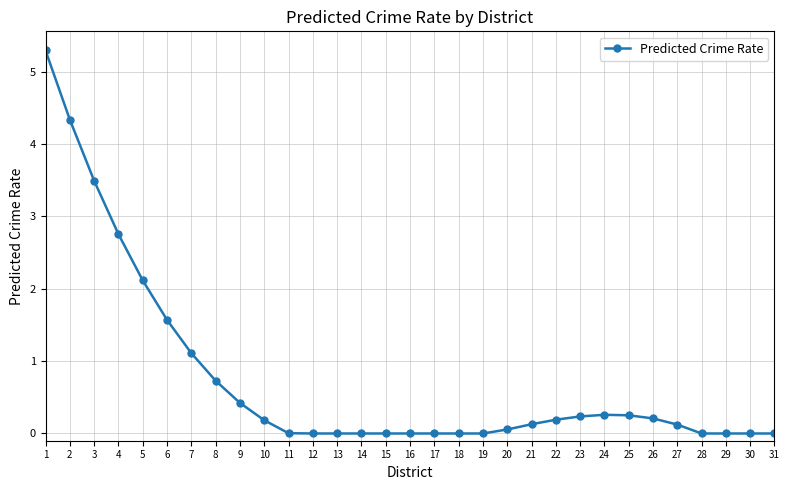

The value at 23 is 0.2. True or false?

True